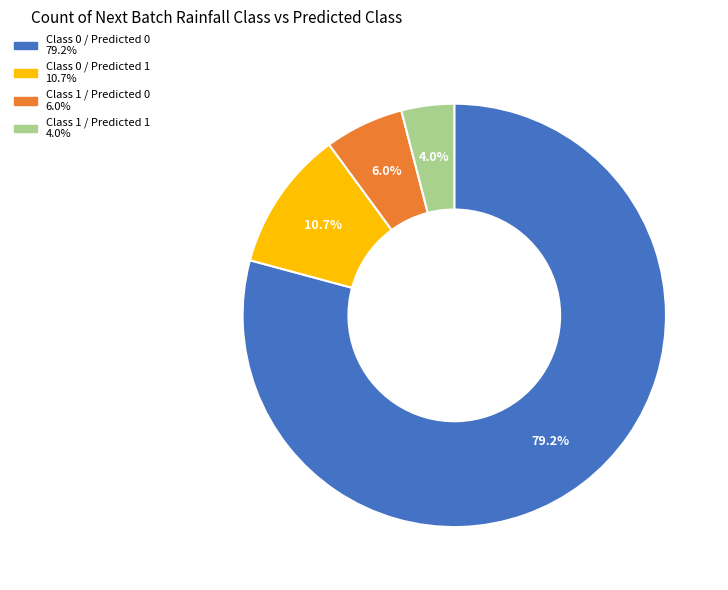

To the nearest percent, what is the combined percentage of Class 1 / Predicted 0 and Class 0 / Predicted 0?

85%